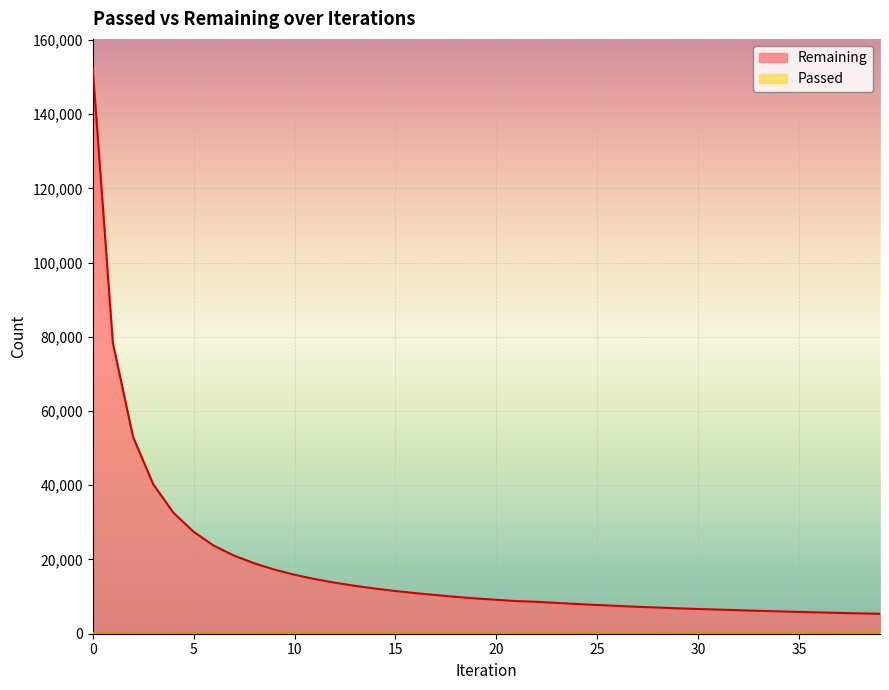

What is the sum of all Passed values?

7718